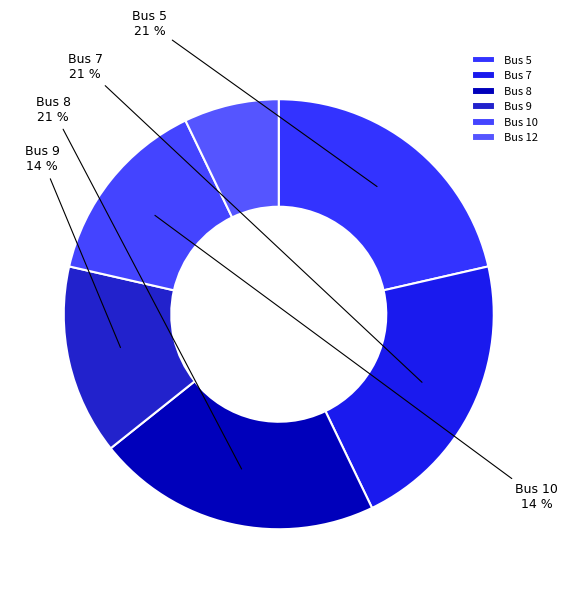

Combined, do Bus 5 and Bus 9 account for over 50%?

No